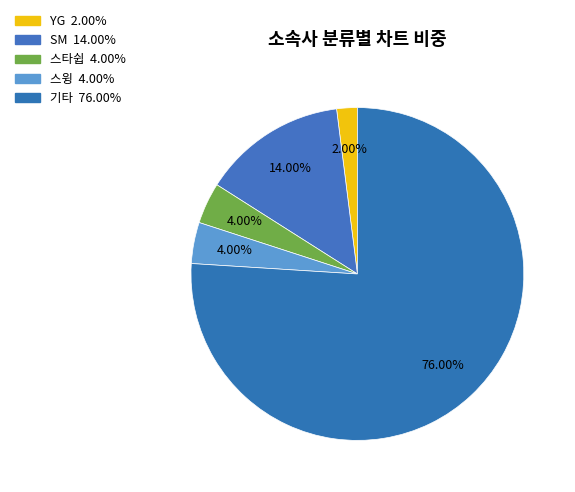

Count the number of slices in the pie.

5